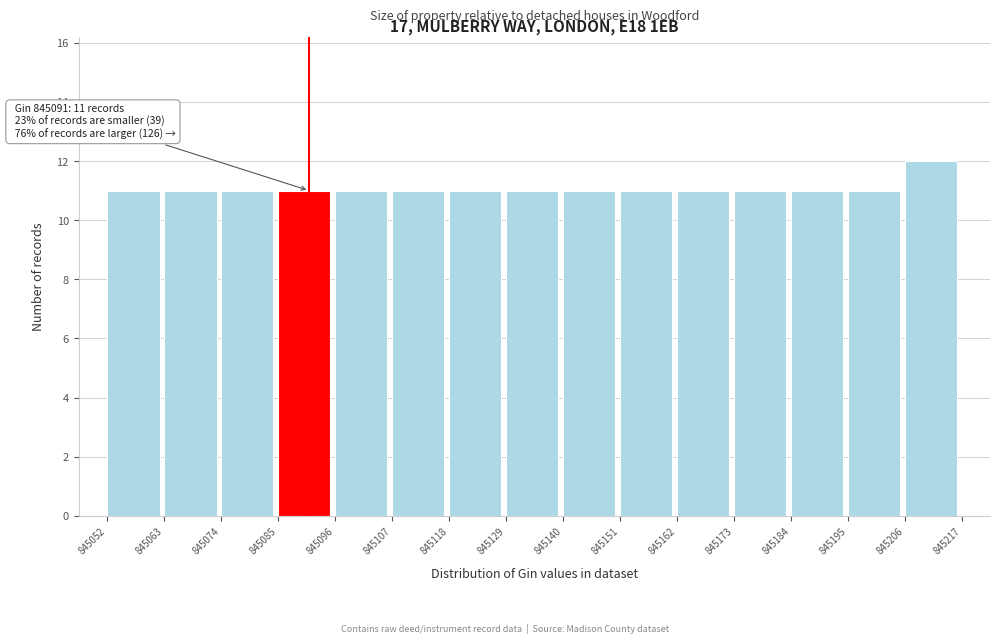

Which range on the x-axis has the tallest bar?

845206 to 845217